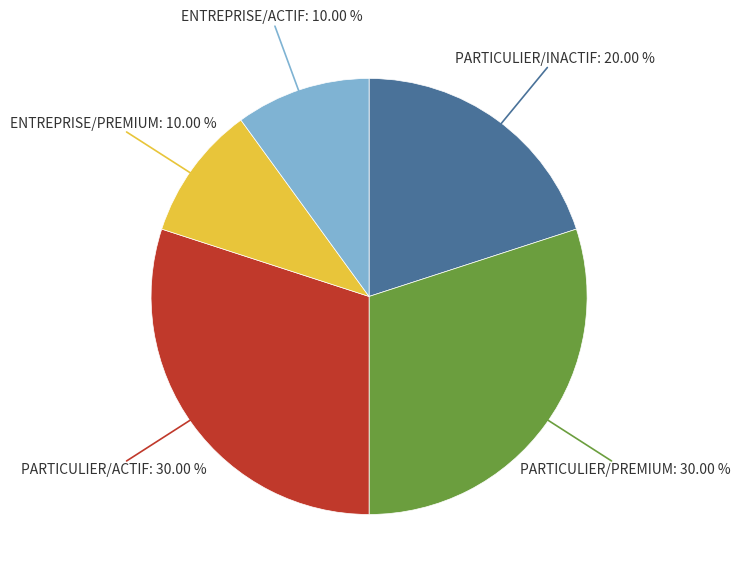

To the nearest percent, what is the difference between the largest and smallest slice percentages?

20%